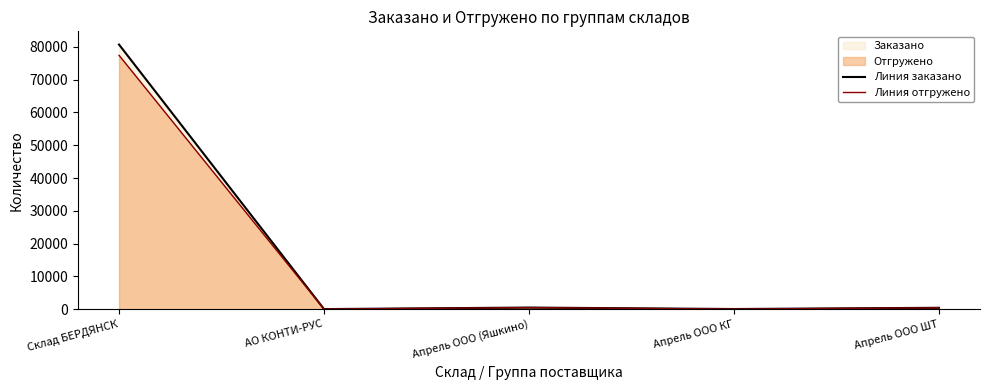

Reading left to right, list all the values displayed in this chart.

Линия заказано: Склад БЕРДЯНСК=80698.1	АО КОНТИ-РУС=47.0	Апрель ООО (Яшкино)=508.9	Апрель ООО КГ=68.9	Апрель ООО ШТ=440.0
Линия отгружено: Склад БЕРДЯНСК=77423.3	АО КОНТИ-РУС=47.0	Апрель ООО (Яшкино)=496.3	Апрель ООО КГ=57.3	Апрель ООО ШТ=439.0